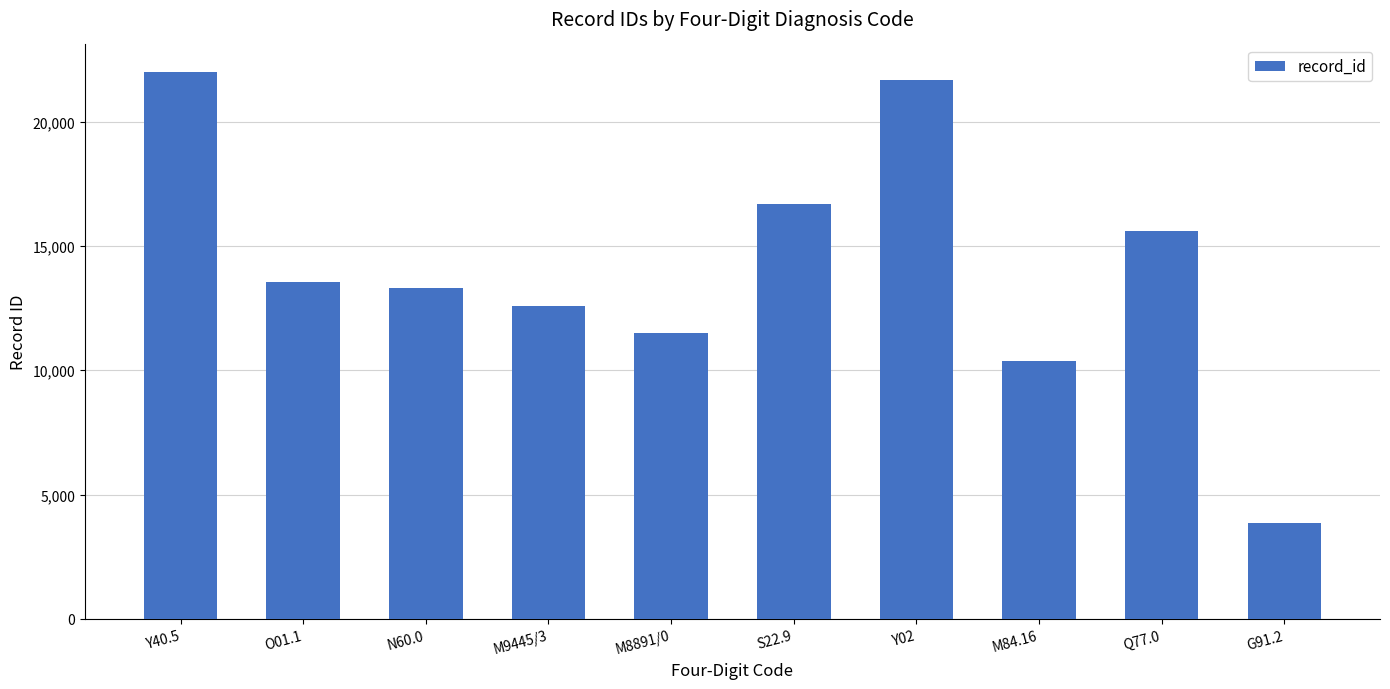

Reading left to right, extract all data points from this chart.

22001	13555	13304	12564	11477	16703	21652	10354	15583	3873